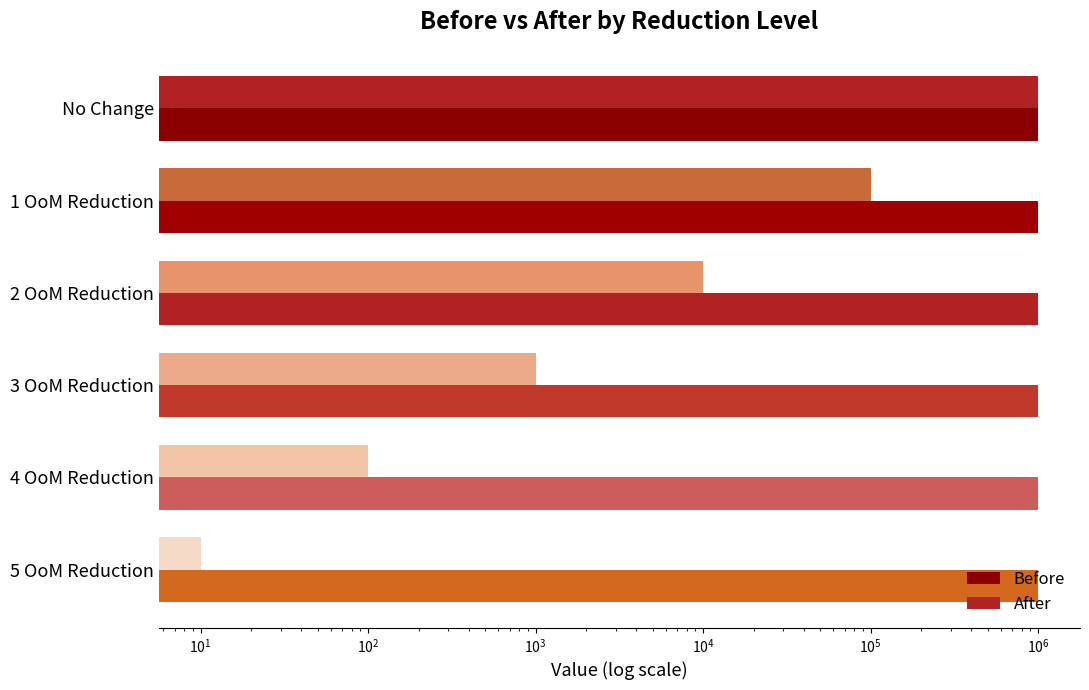

What is the maximum value for Before?

0.3